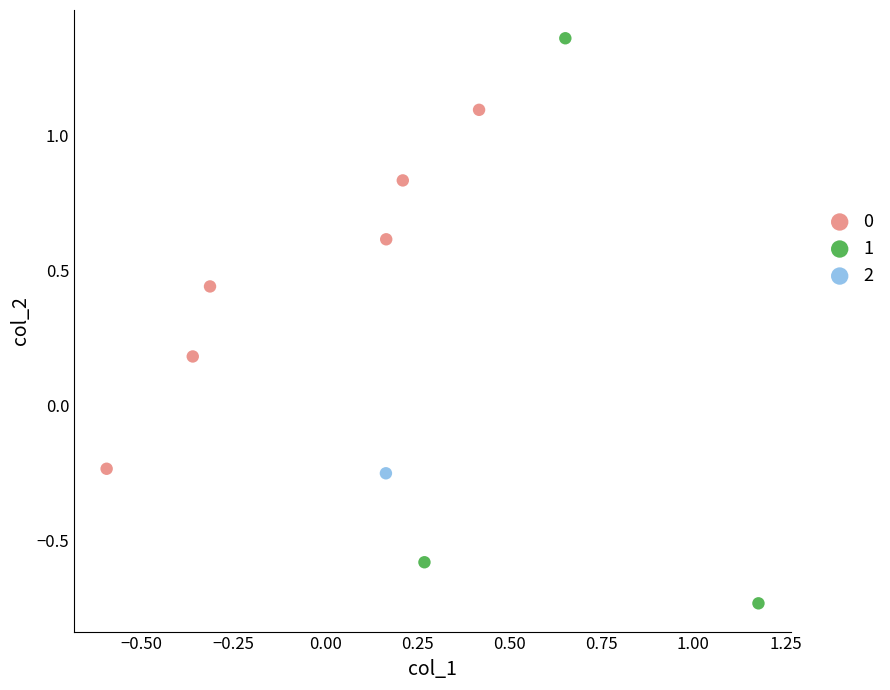

What are all the series names shown in the legend?

0, 1, 2